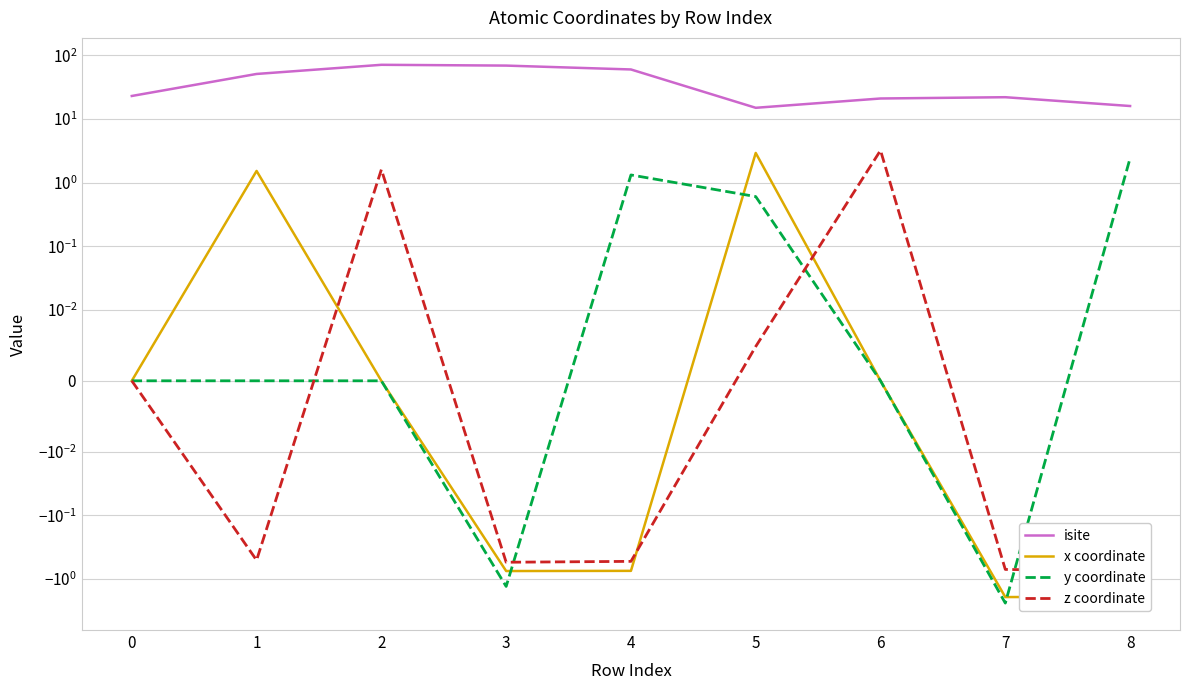

At which category is the sum across all series the highest?

2